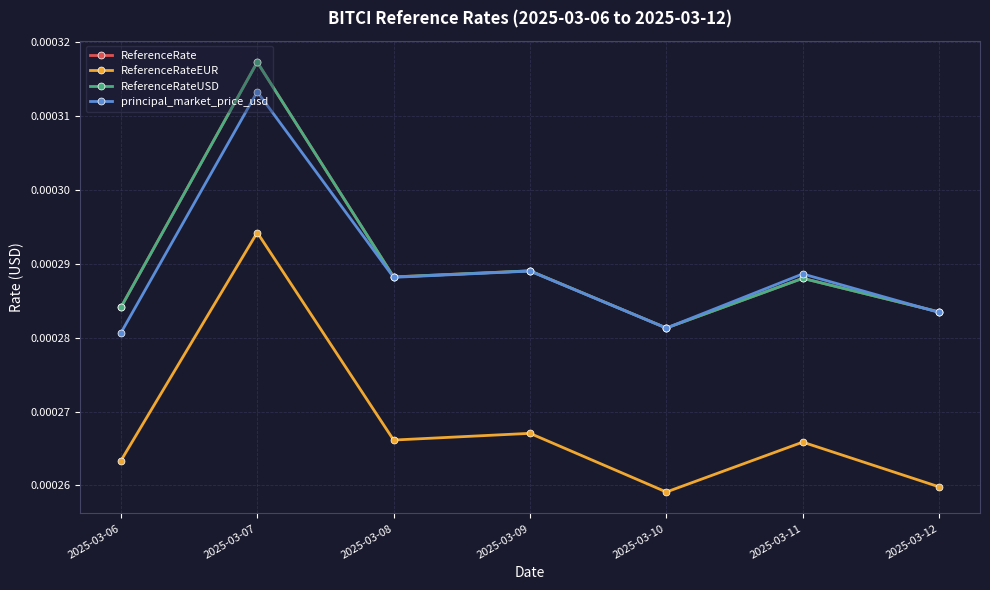

Is it true that ReferenceRateUSD equals 0.0 at 2025-03-11?

True